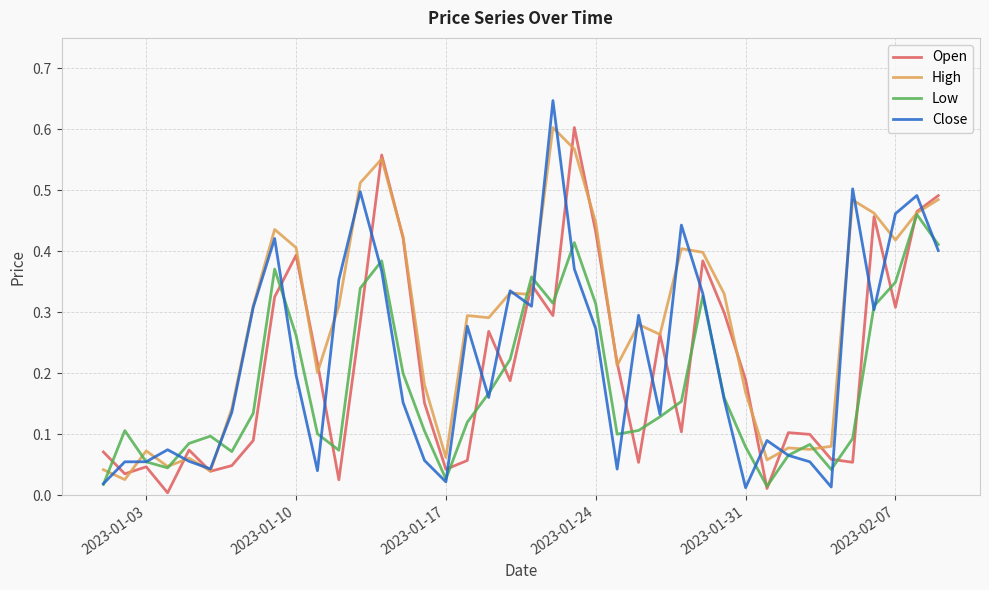

Which series has the largest total across all categories?

High